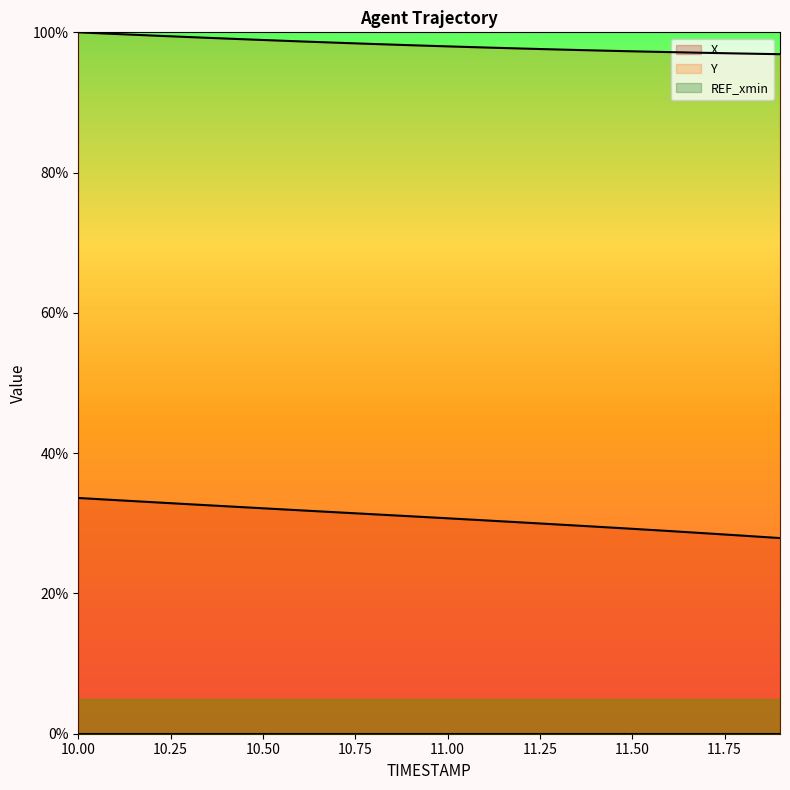

What is the lowest value of the Y series?

96.9